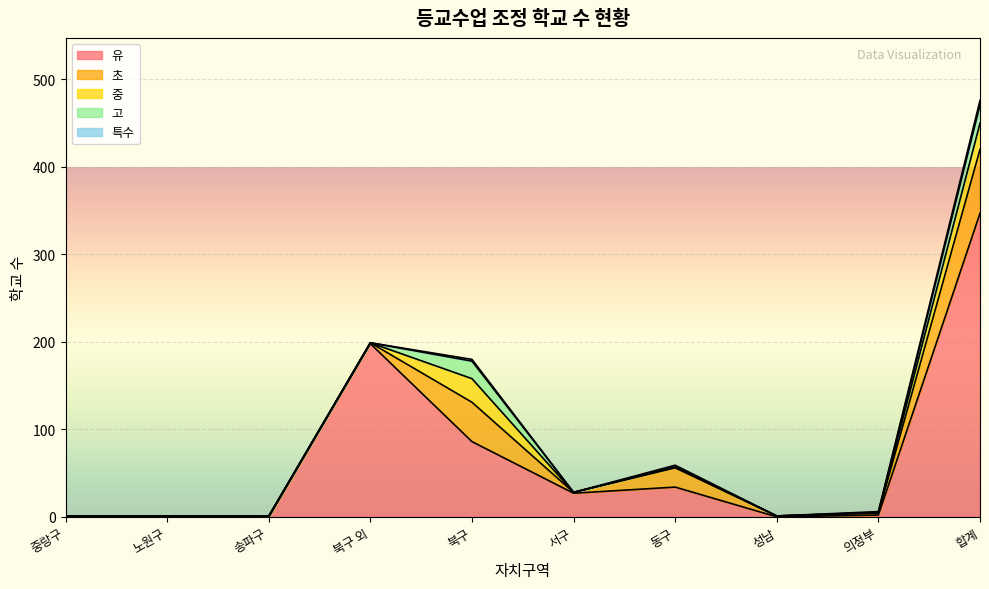

Rank the categories by 고 value from lowest to highest.

중랑구, 노원구, 북구 외, 서구, 동구, 성남, 의정부, 송파구, 북구, 합계